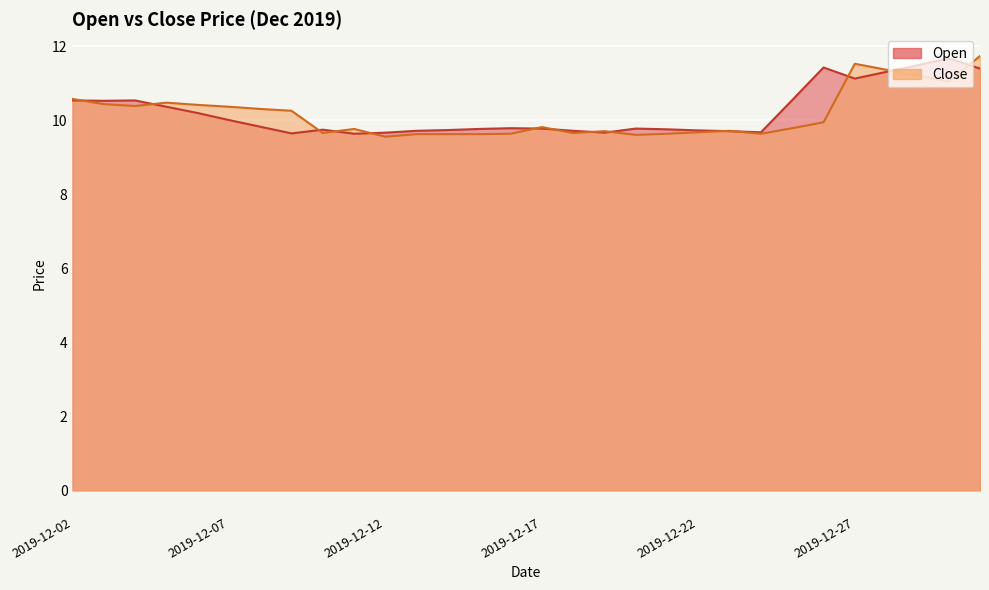

What is the difference between the highest and lowest values at 2019-12-21?

0.1